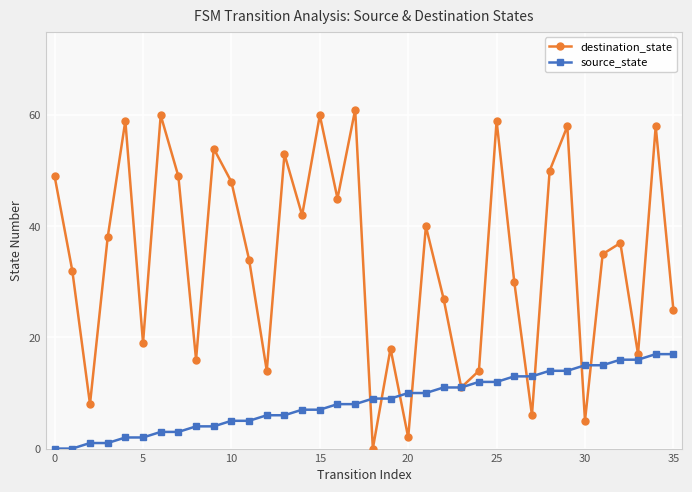

At how many categories does at least one series exceed 33?

20